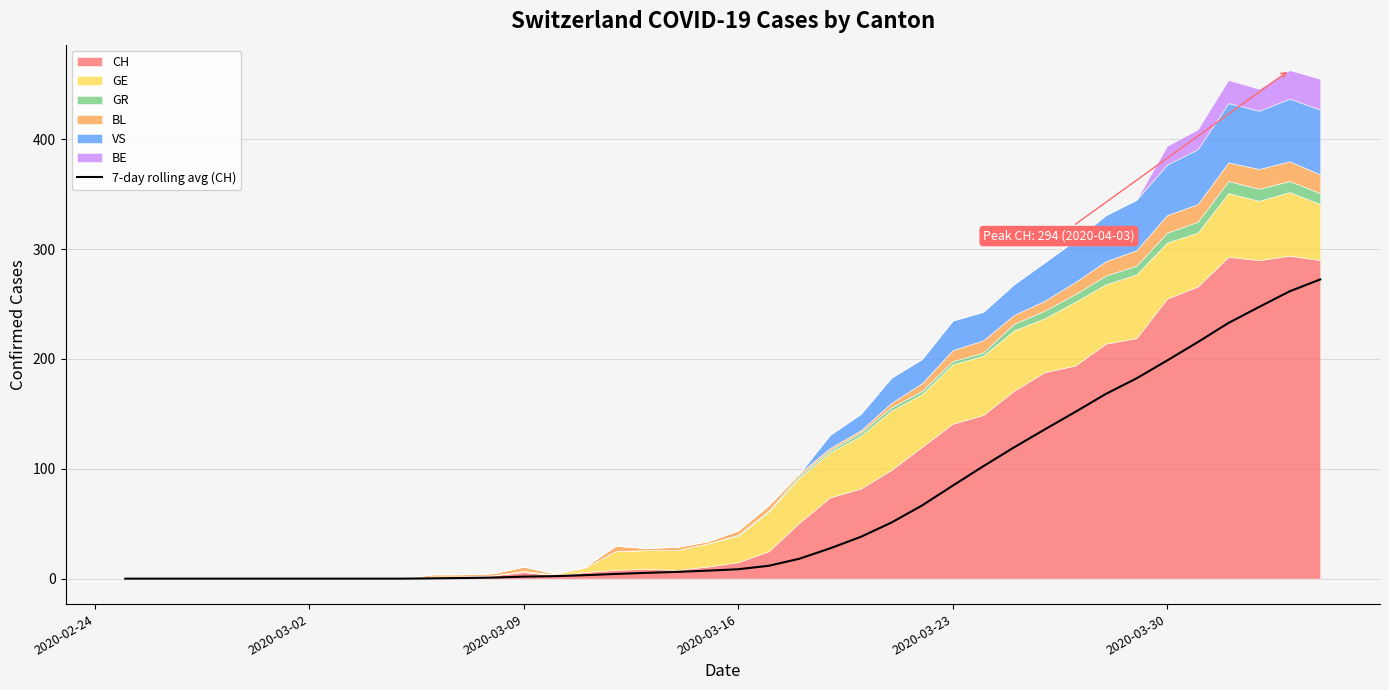

The 7-day rolling avg (CH) series shows 198.6 at 2020-03-30. True or false?

True